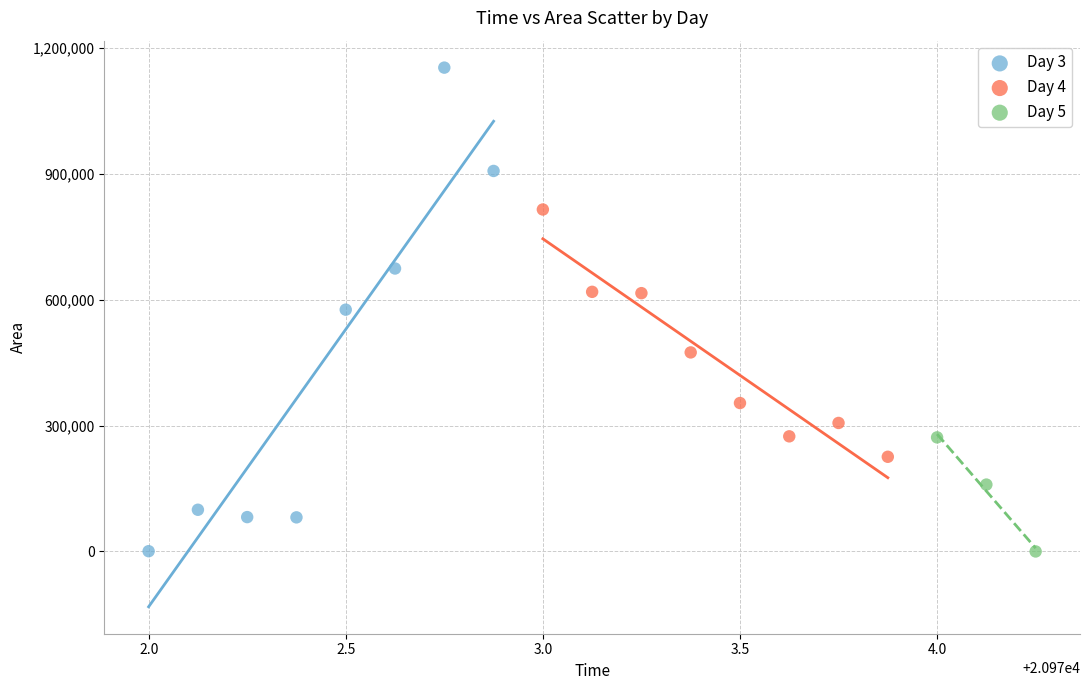

Which series contains the highest Y value?

Day 3